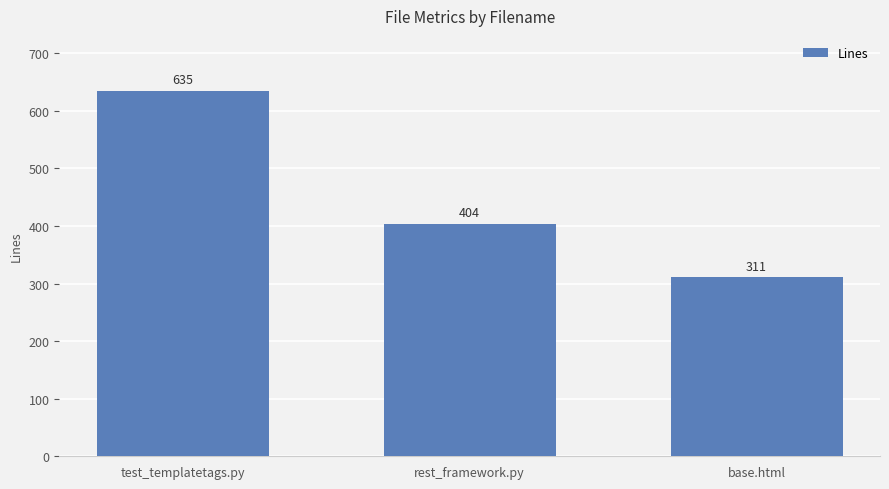

Reading right to left, transcribe all the data shown in this chart.

311	404	635